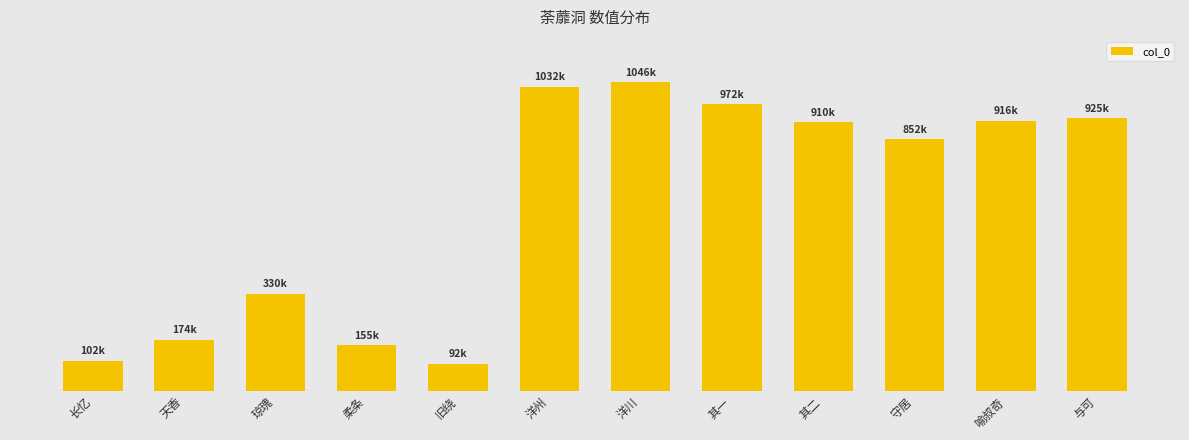

What is the minimum value shown in the chart?

92364